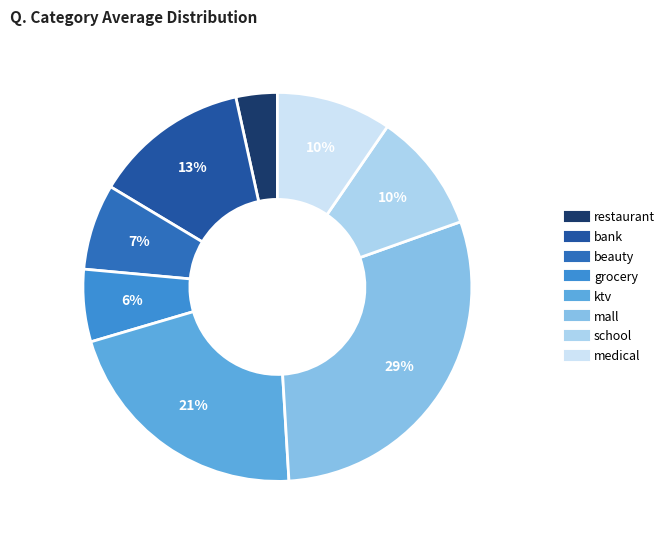

To the nearest percent, what portion does mall represent?

29%